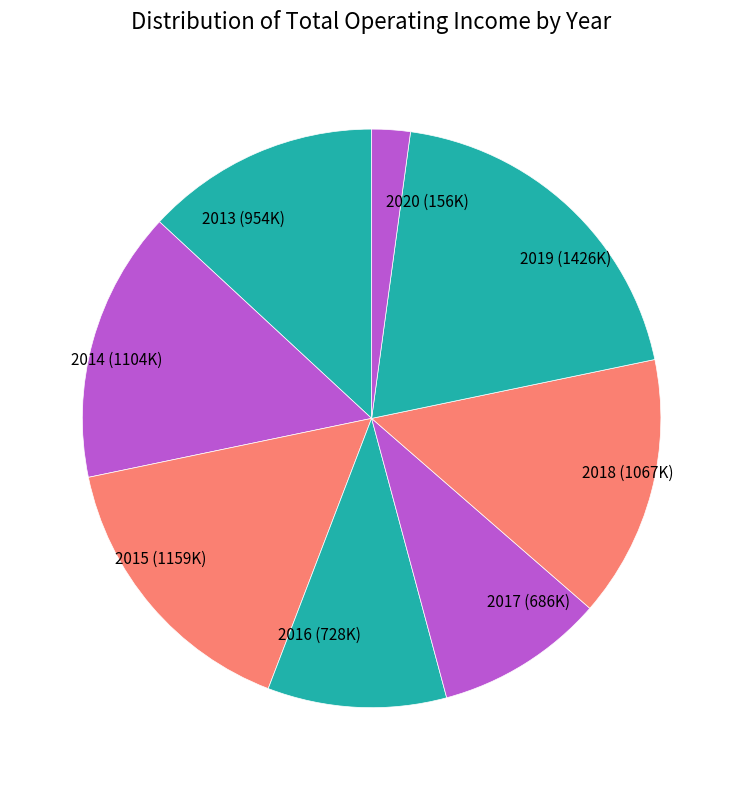

Is the sum of 2013 (954K) and 2015 (1159K) greater than half?

No